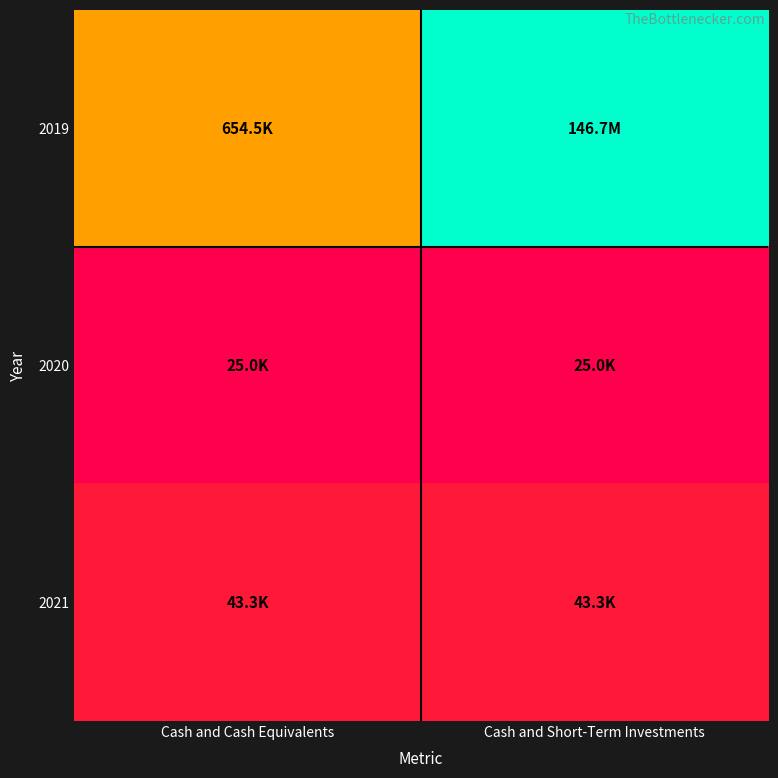

Reading left to right, extract all data points from this chart.

2019: Cash and Cash Equivalents=13.4	Cash and Short-Term Investments=18.8
2020: Cash and Cash Equivalents=10.1	Cash and Short-Term Investments=10.1
2021: Cash and Cash Equivalents=10.7	Cash and Short-Term Investments=10.7